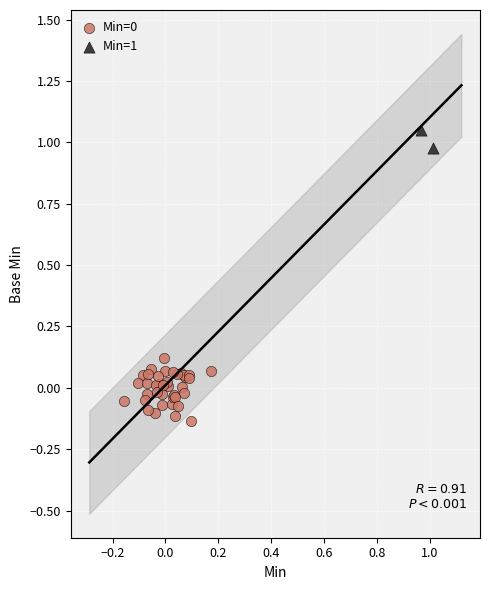

Which series contains the highest Y value?

Min=1